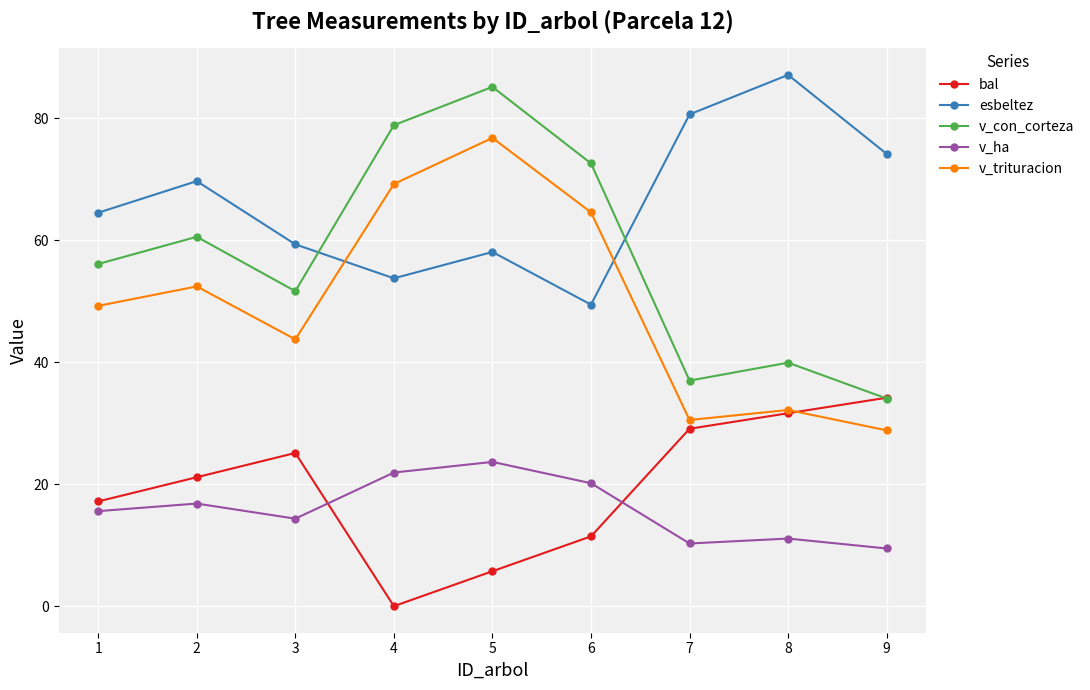

True or false: esbeltez has more than 0 points higher than both neighbors.

True